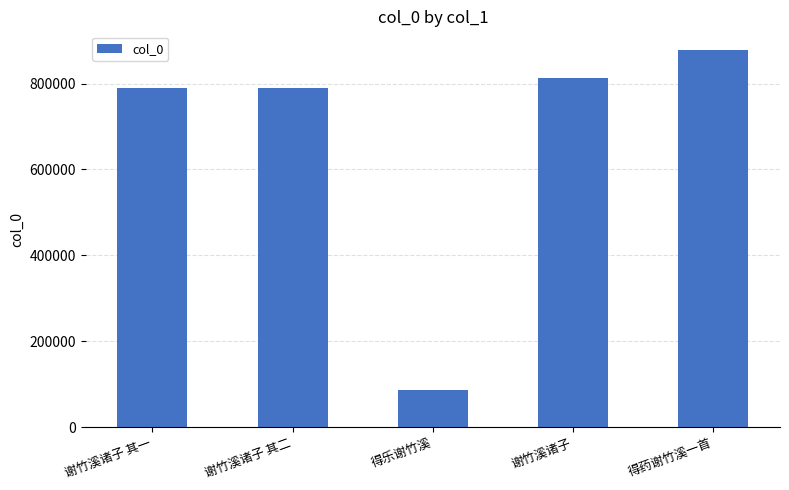

The value at 谢竹溪诸子 其二 is 789287. True or false?

True